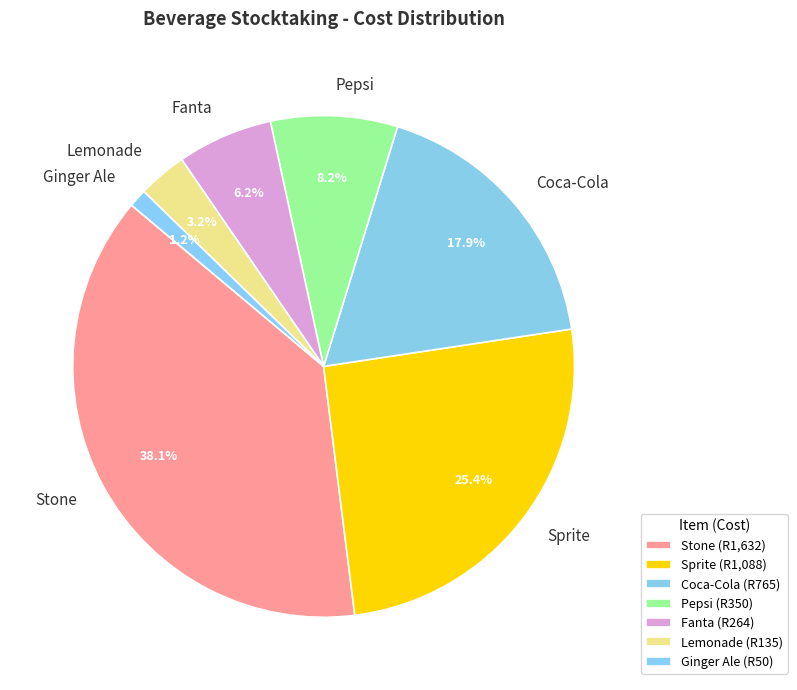

How much of the chart is everything except Ginger Ale?

98.8%